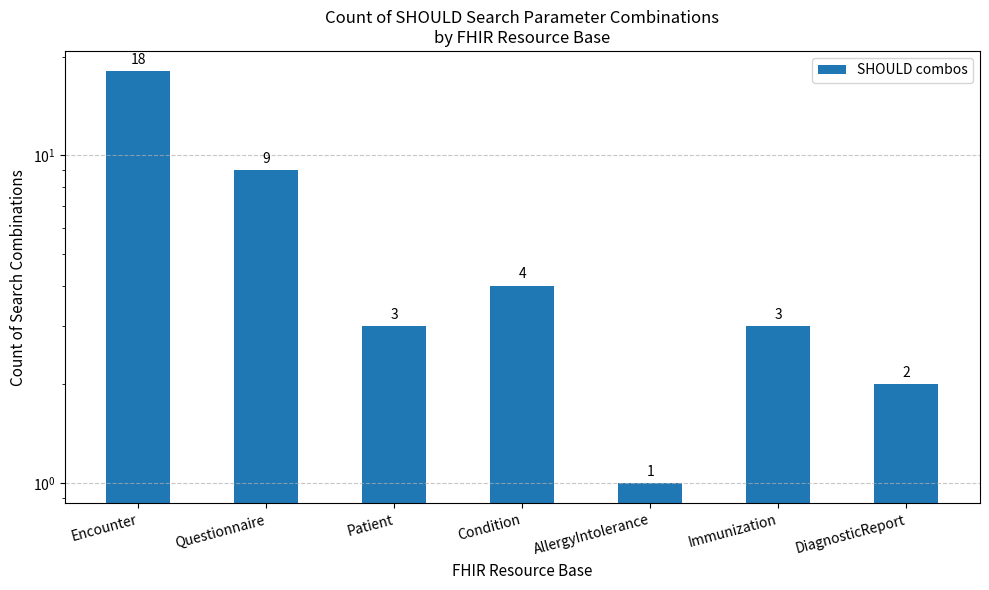

What is the change in value from Encounter to Immunization?

-15